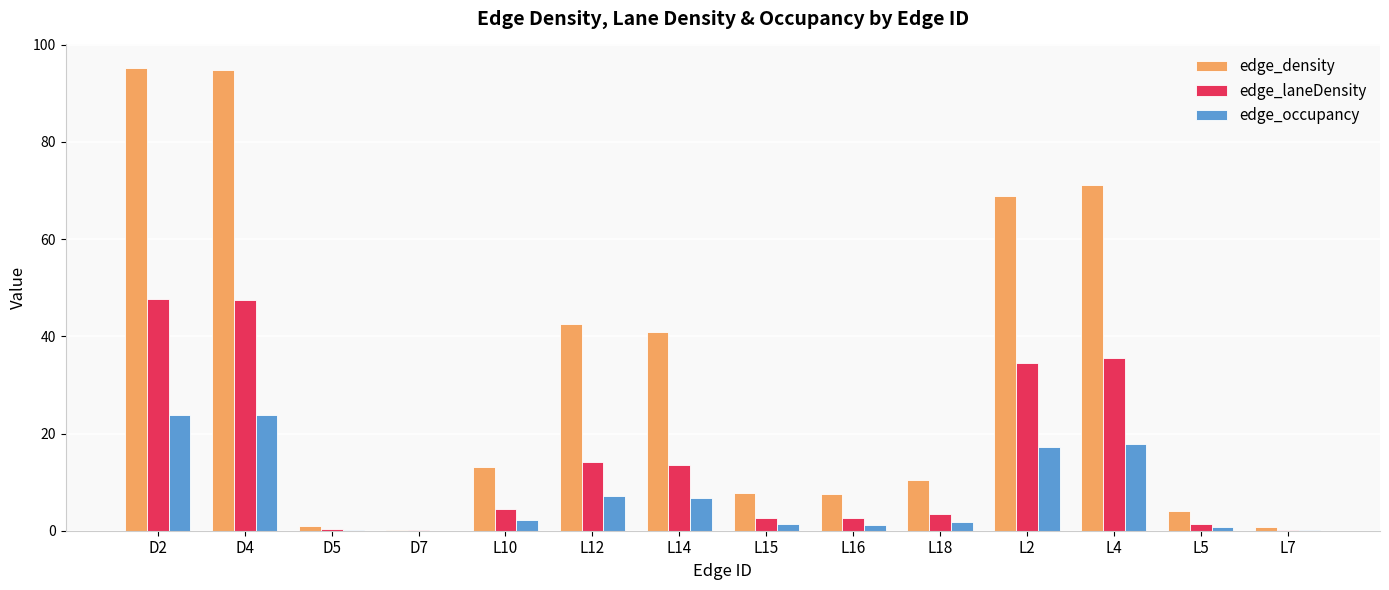

Does the chart contain stacked bars?

No